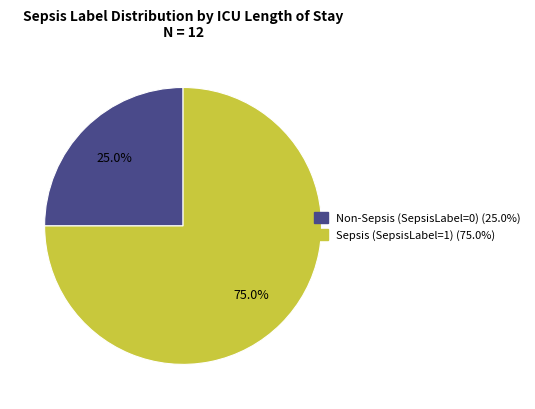

Is there a majority slice in this chart?

Yes